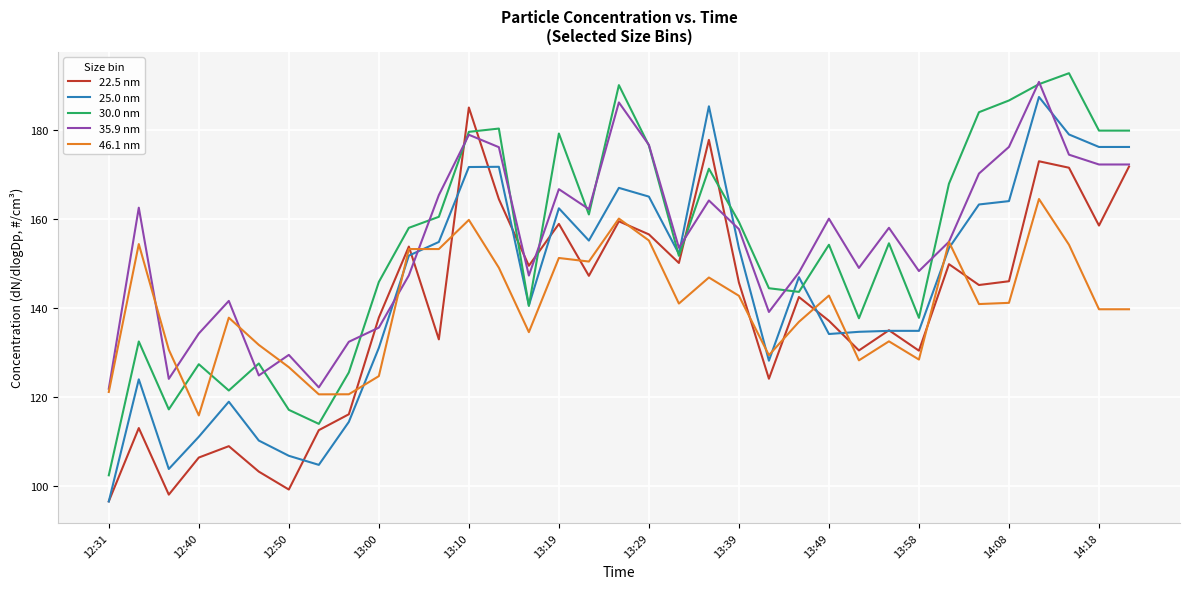

True or false: 46.1 nm and 25.0 nm intersect in this chart.

True